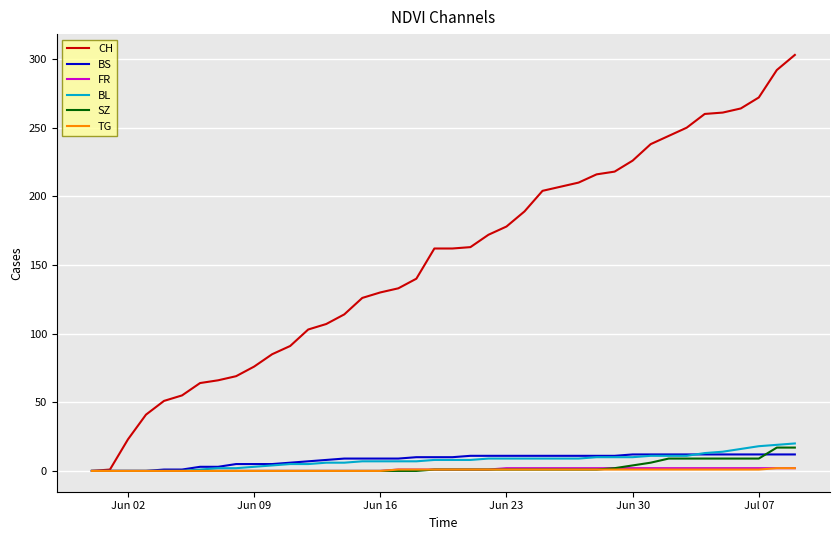

Which series has the widest spread of values?

CH